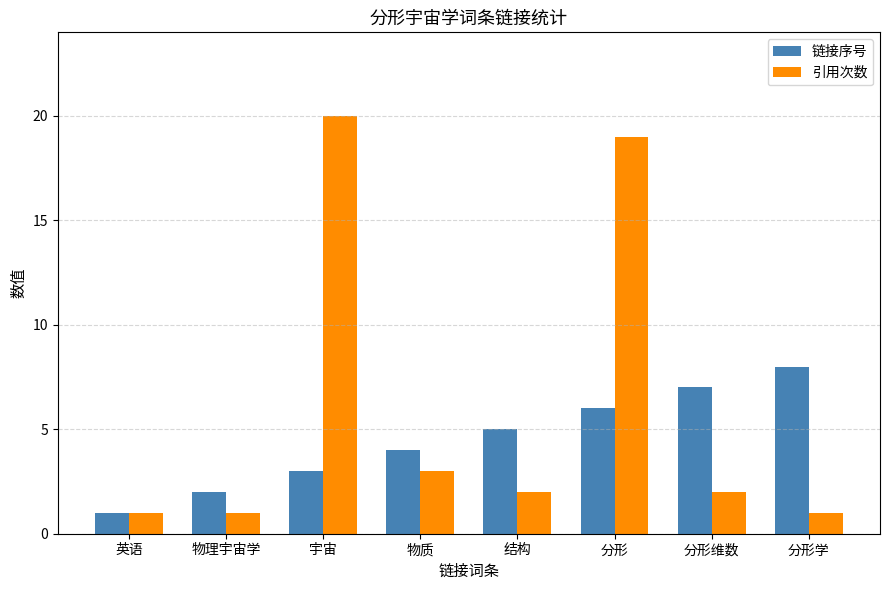

List the series in order of their peak value, highest first.

引用次数, 链接序号